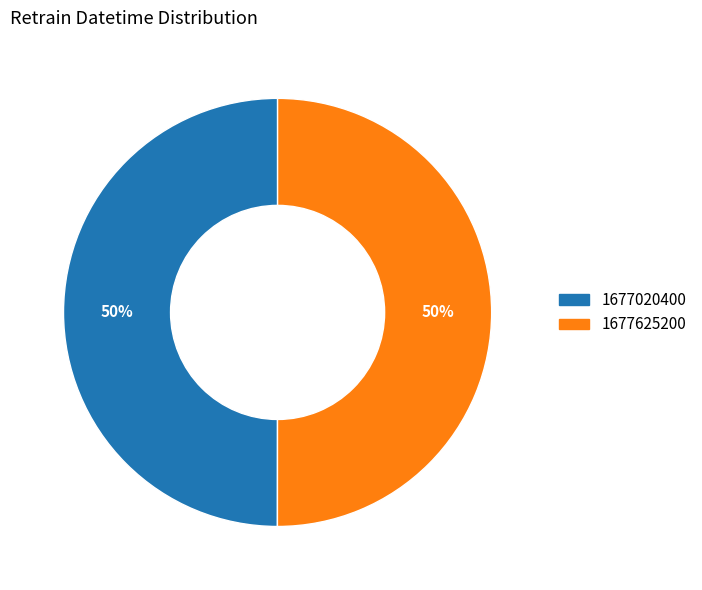

Is it true that 1677625200 is 58% of the pie?

False